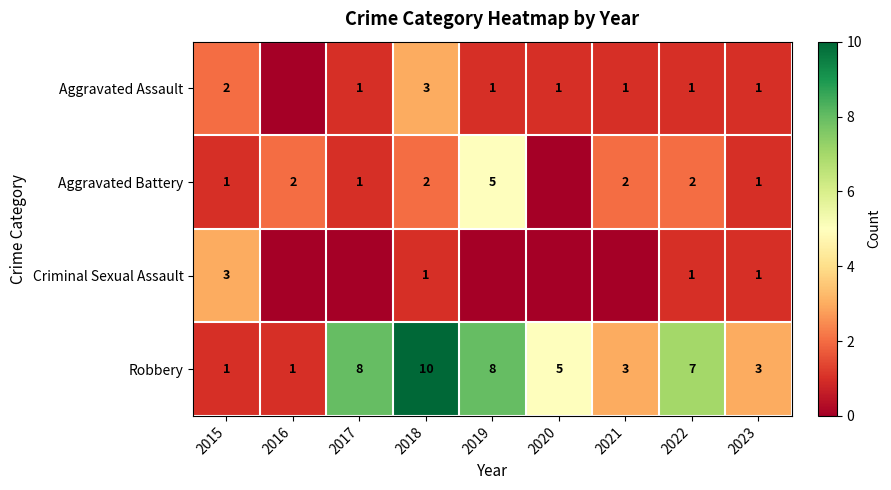

Between 2015 and 2022, which series saw the biggest shift?

Robbery